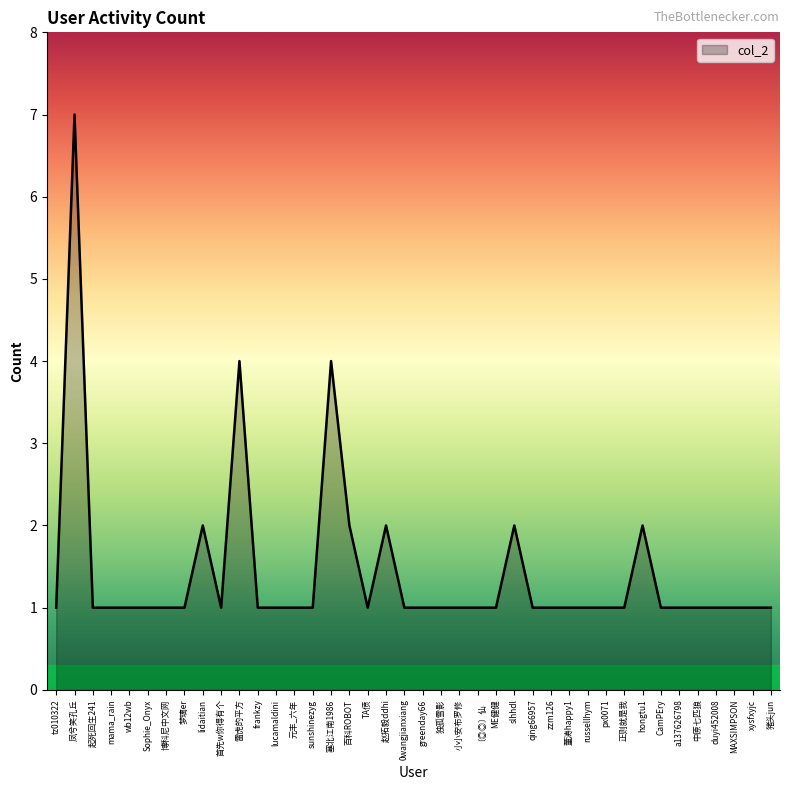

Count the number of data series in this chart.

1